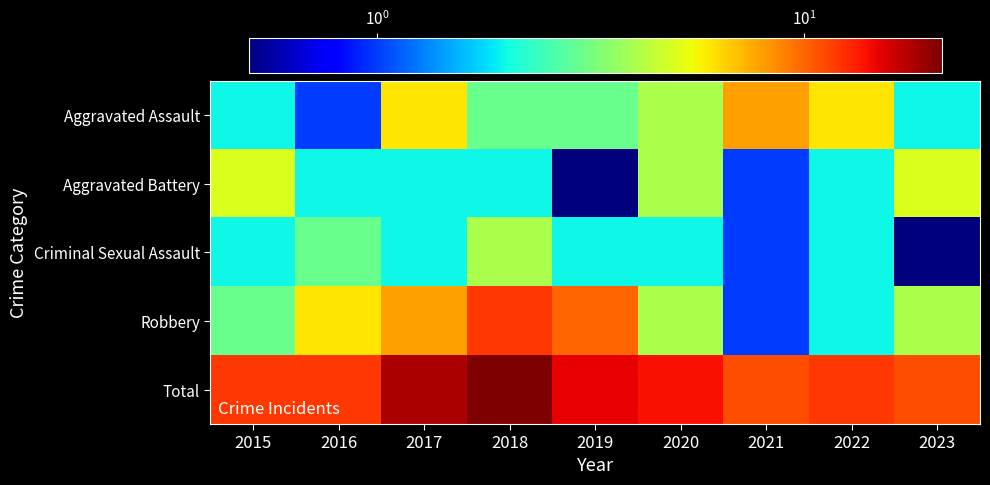

At which category is the sum across all series the highest?

2018